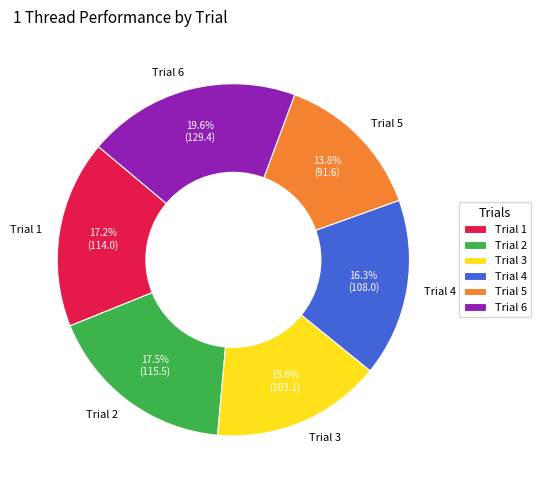

What percentage do Trial 3 and Trial 1 together represent?

32.8%